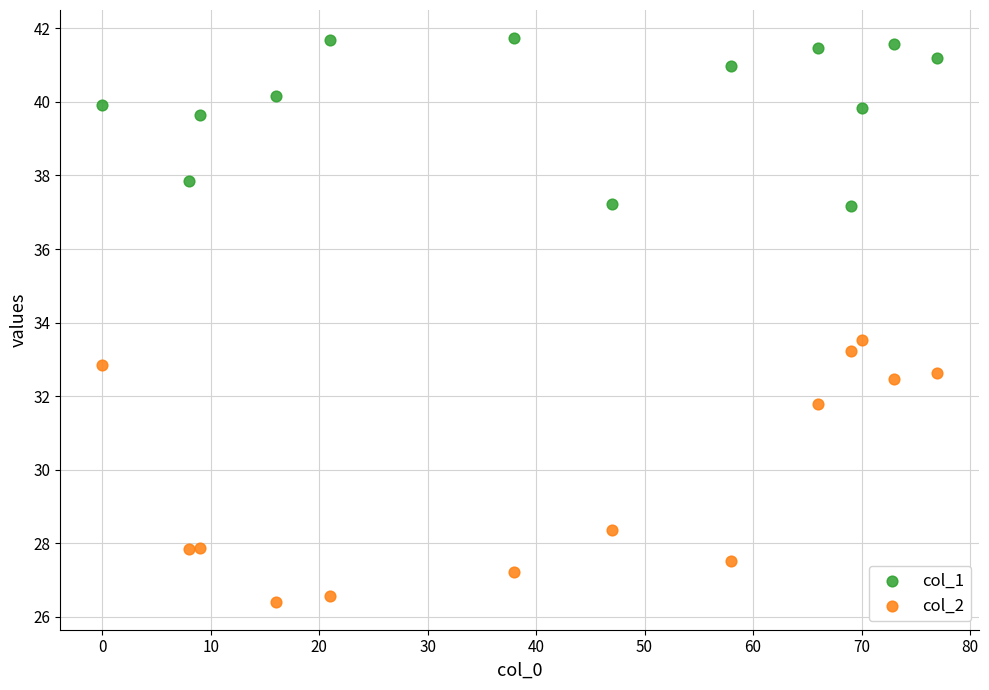

Which series reaches the maximum Y coordinate?

col_1